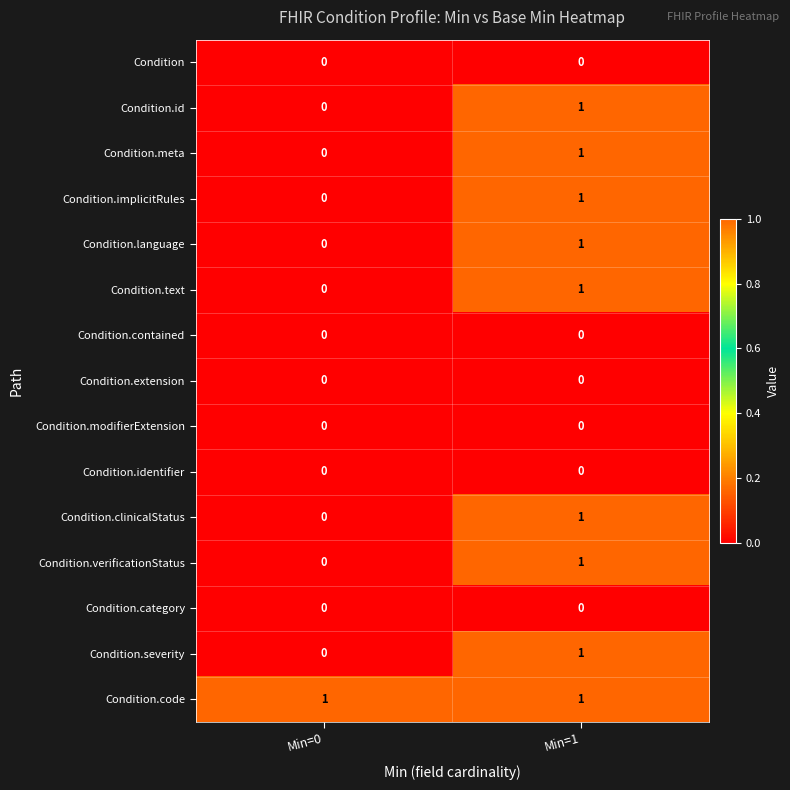

How many series are shown in this chart?

15